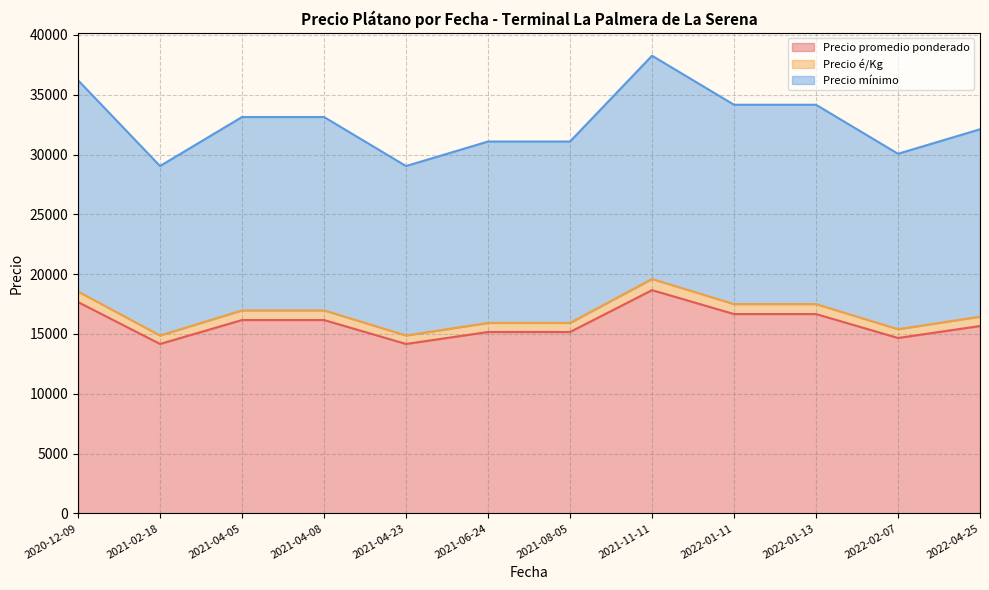

What is the maximum value for Precio promedio ponderado?

20000